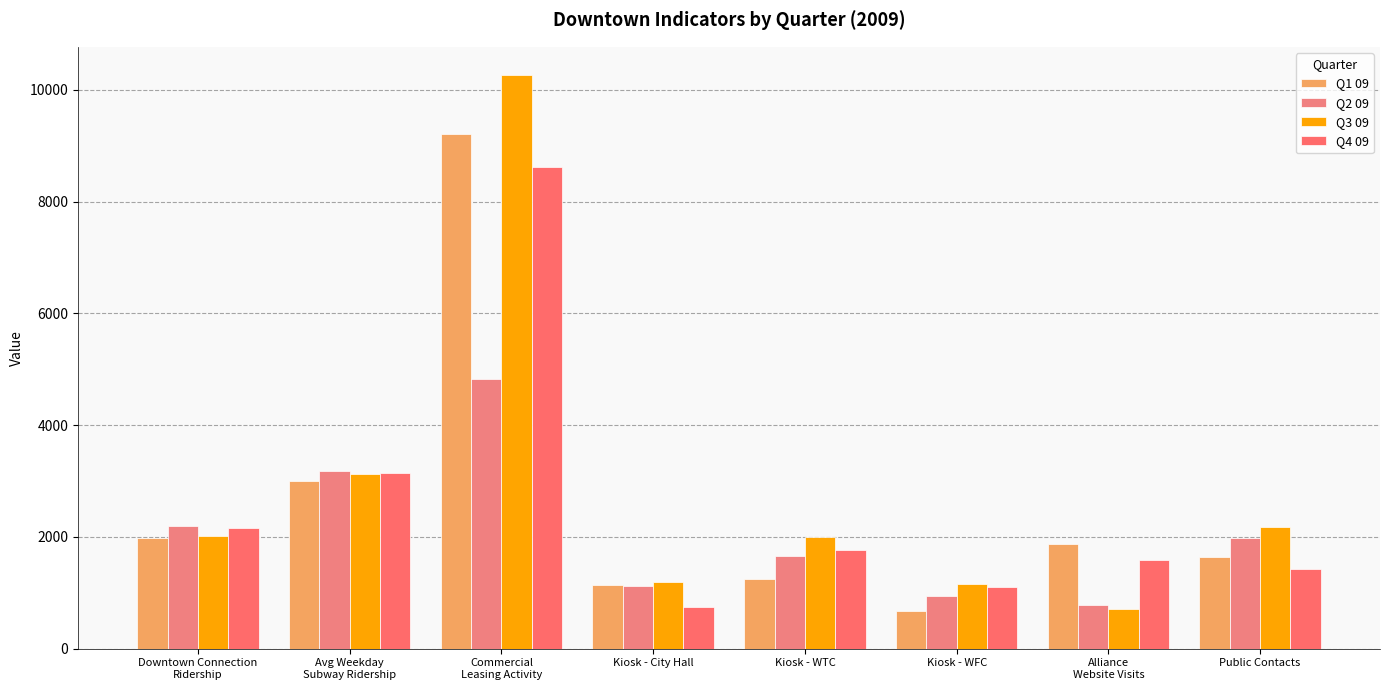

Reading right to left, list all the values displayed in this chart.

Q1 09: Public Contacts=1642.7	Alliance
Website Visits=1866.0	Kiosk - WFC=678.0	Kiosk - WTC=1253.9	Kiosk - City Hall=1141.5	Commercial
Leasing Activity=9204.0	Avg Weekday
Subway Ridership=2993.5	Downtown Connection
Ridership=1980.6
Q2 09: Public Contacts=1986.7	Alliance
Website Visits=772.7	Kiosk - WFC=941.4	Kiosk - WTC=1663.5	Kiosk - City Hall=1122.7	Commercial
Leasing Activity=4825.2	Avg Weekday
Subway Ridership=3182.5	Downtown Connection
Ridership=2186.6
Q3 09: Public Contacts=2171.5	Alliance
Website Visits=702.0	Kiosk - WFC=1159.3	Kiosk - WTC=1994.7	Kiosk - City Hall=1186.1	Commercial
Leasing Activity=10255.7	Avg Weekday
Subway Ridership=3121.4	Downtown Connection
Ridership=2011.7
Q4 09: Public Contacts=1418.4	Alliance
Website Visits=1586.8	Kiosk - WFC=1095.3	Kiosk - WTC=1769.7	Kiosk - City Hall=751.6	Commercial
Leasing Activity=8625.8	Avg Weekday
Subway Ridership=3148.0	Downtown Connection
Ridership=2166.3